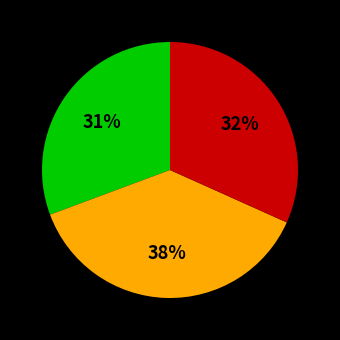

Is there any slice that represents more than half of the pie?

No